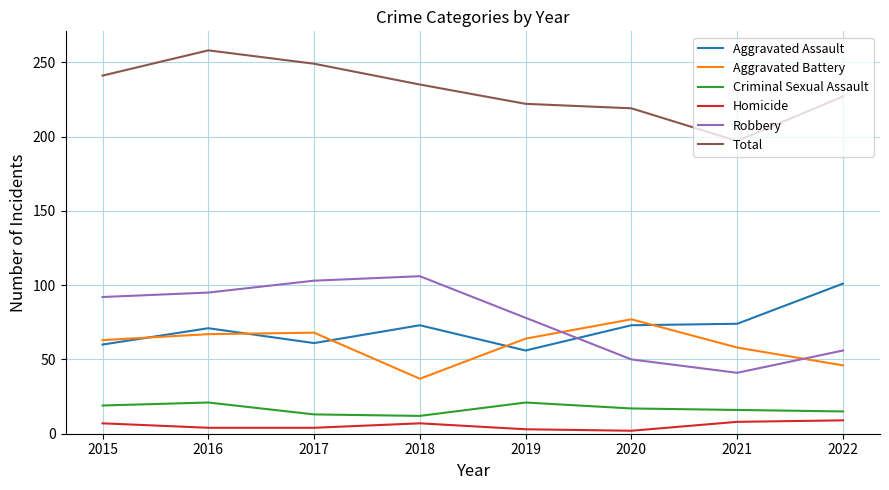

How many series are shown in this chart?

6